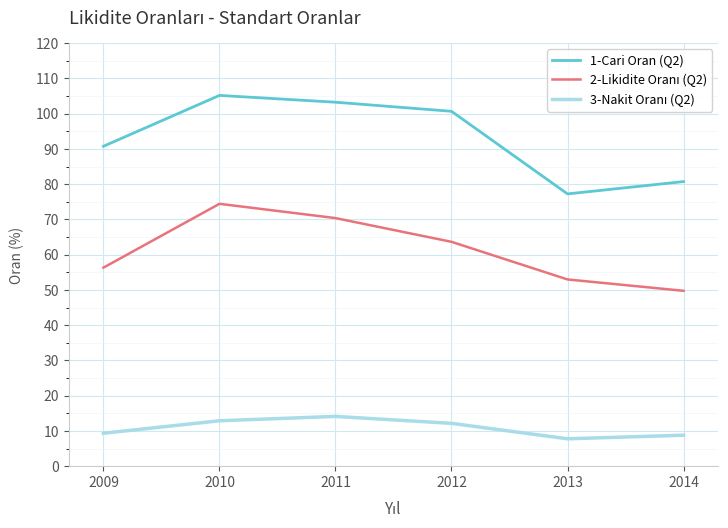

What is the total value across all series at 2011?

187.7